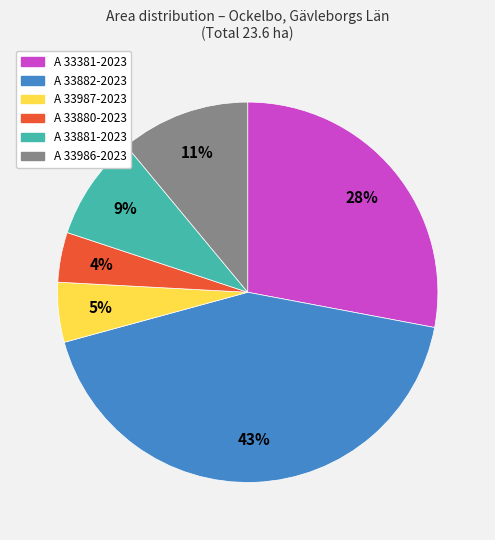

What is the ratio of the value at A 33881-2023 to the value at A 33381-2023?

0.3